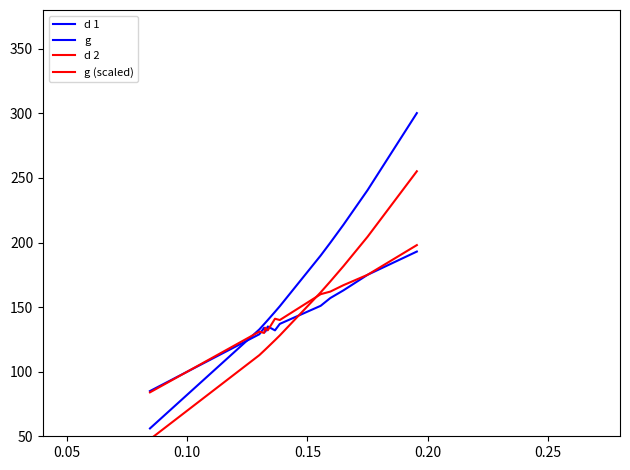

How many lines are shown in the chart?

4